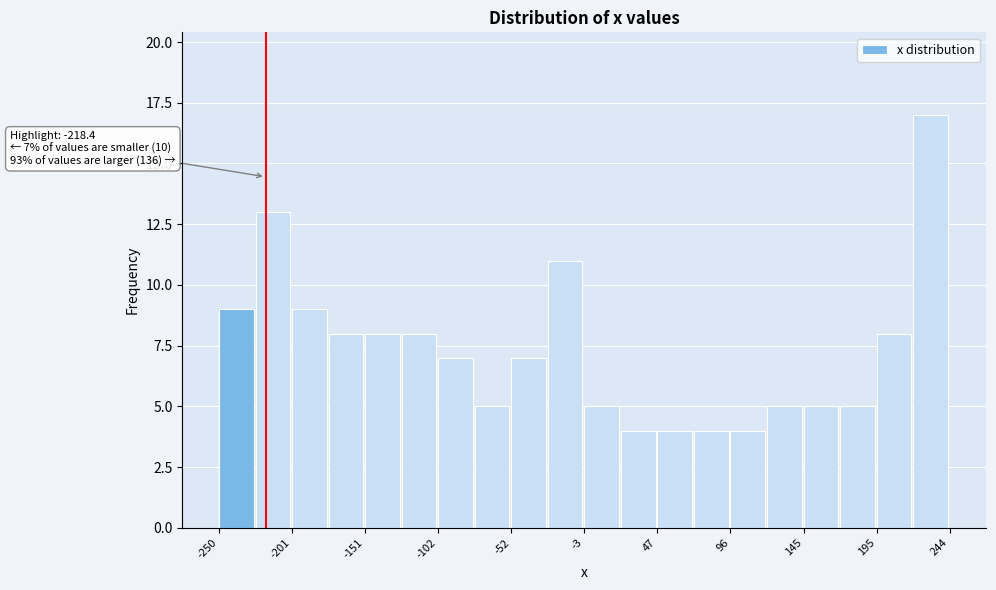

Which range on the x-axis has the tallest bar?

220 to 245